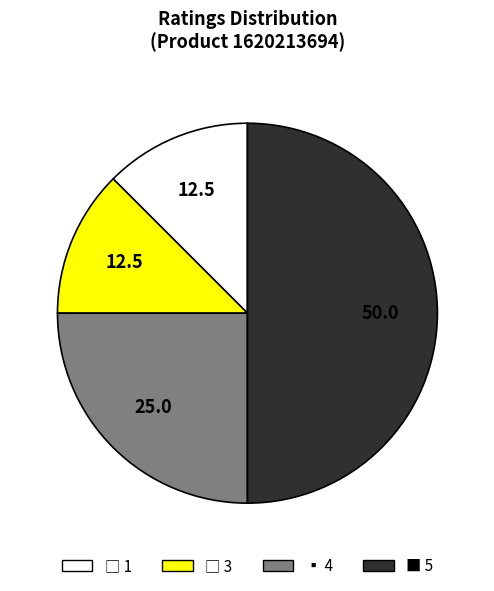

How many slices are in this pie chart?

4